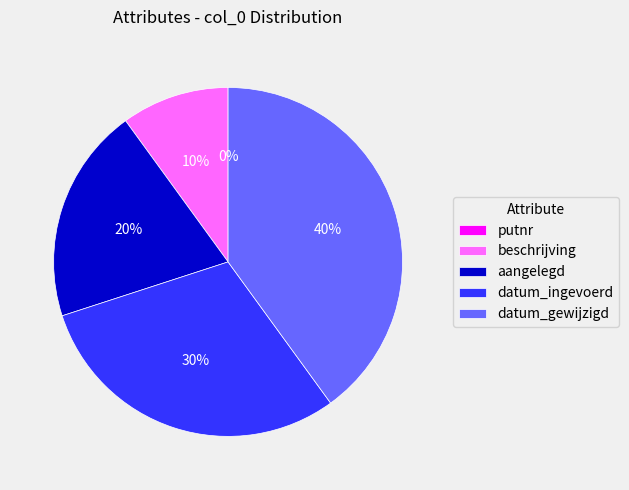

Count the number of slices in the pie.

5